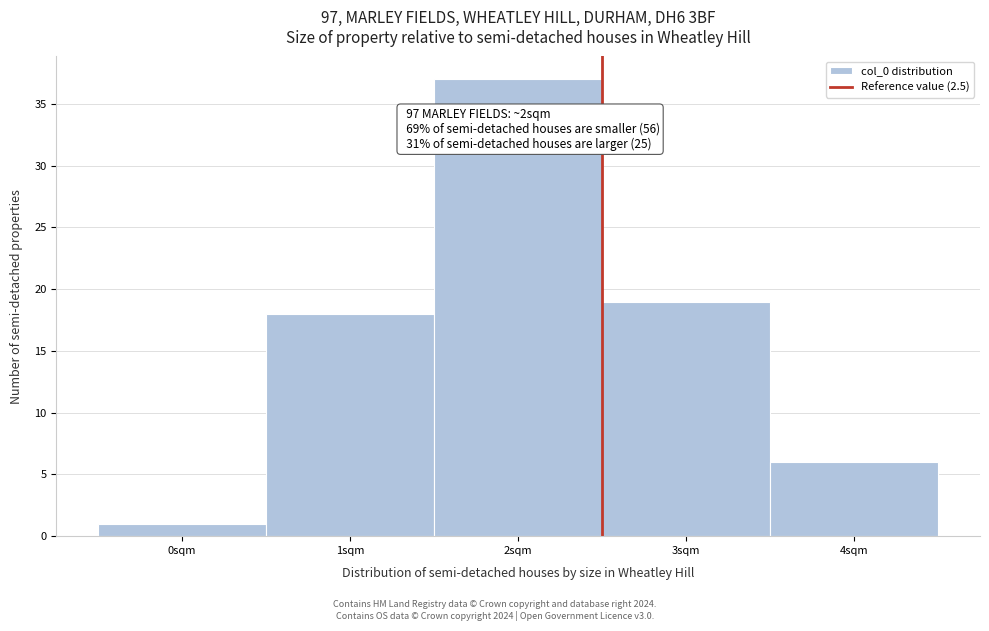

Which range on the x-axis has the tallest bar?

1.5 to 2.5